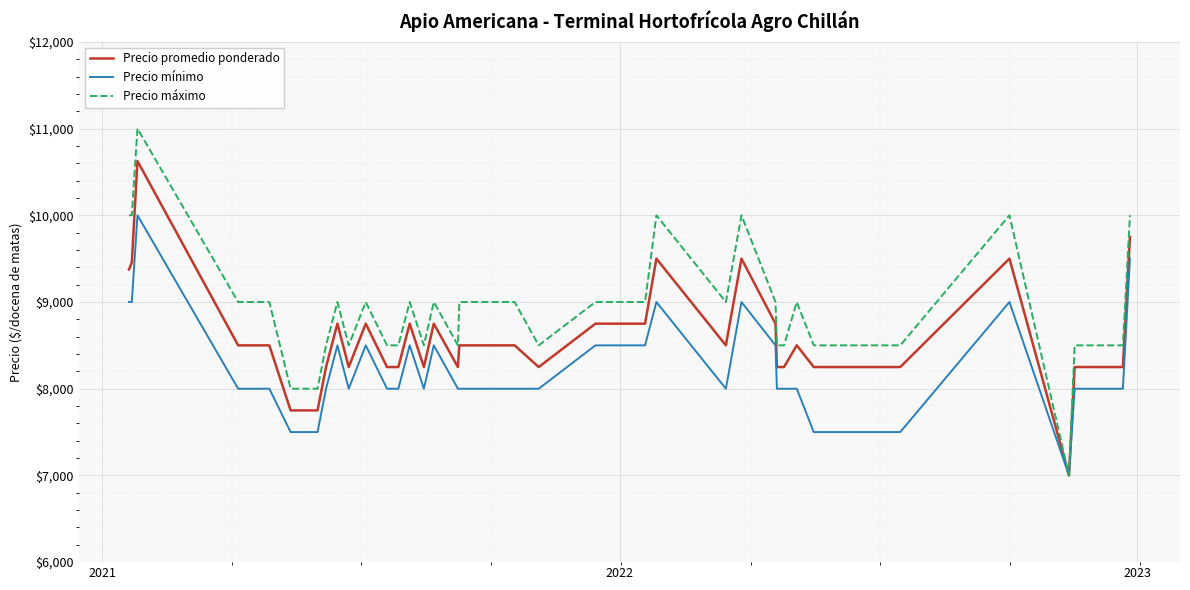

What is the minimum value for Precio mínimo?

7000